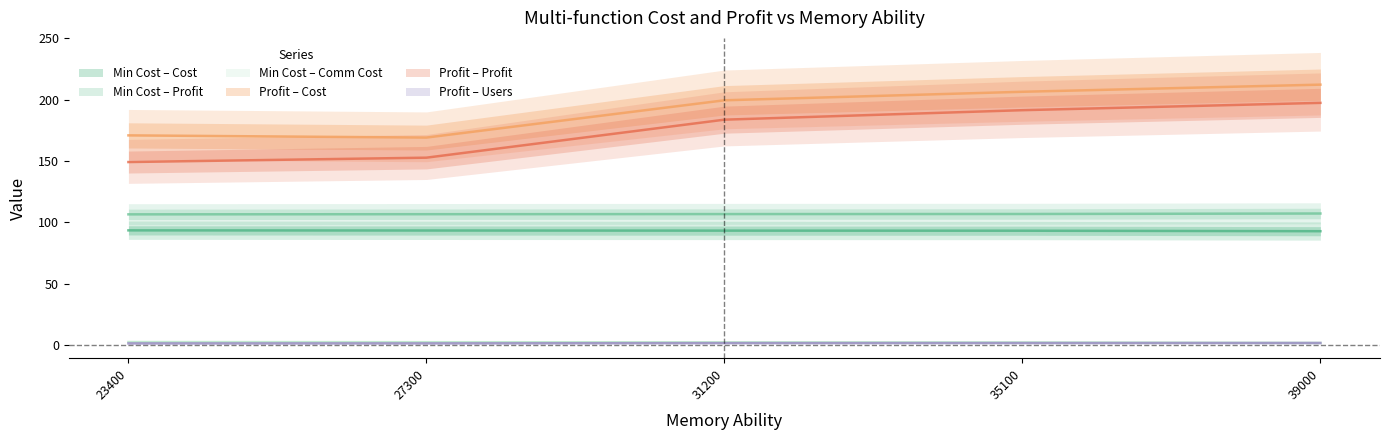

What are all the series names shown in the legend?

multi_func_min_cost_cost, multi_func_min_cost_profit, multi_func_min_cost_comm_cost, multi_func_profit_cost, multi_func_profit_profit, multi_func_profit_users